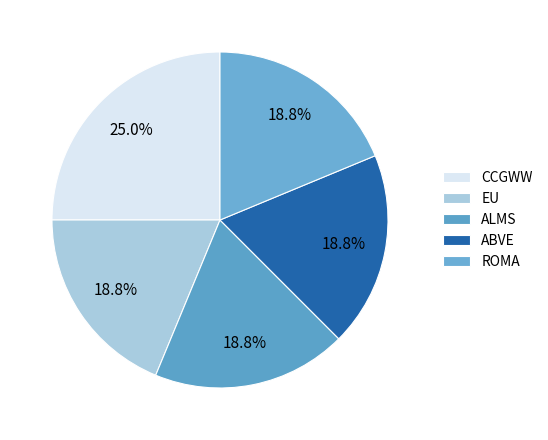

How many segments does this pie chart have?

5